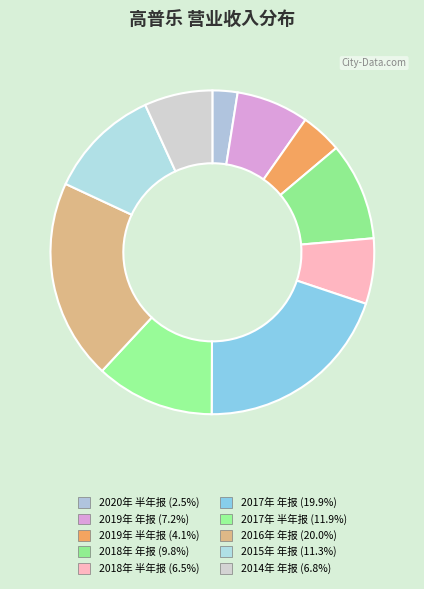

What percentage do 2016年 年报 and 2015年 年报 together represent?

31.3%